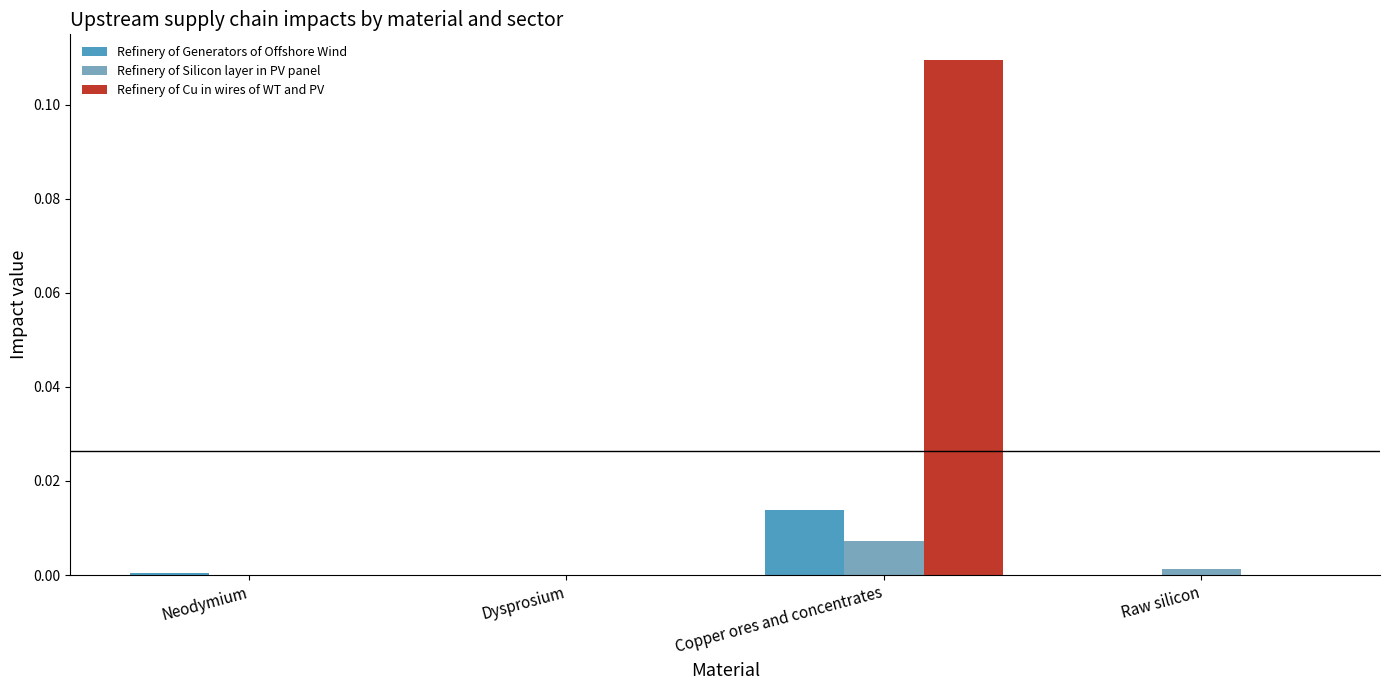

Is the value of Refinery of Cu in wires of WT and PV at Copper ores and concentrates greater than the value of Refinery of Generators of Offshore Wind at Dysprosium?

Yes